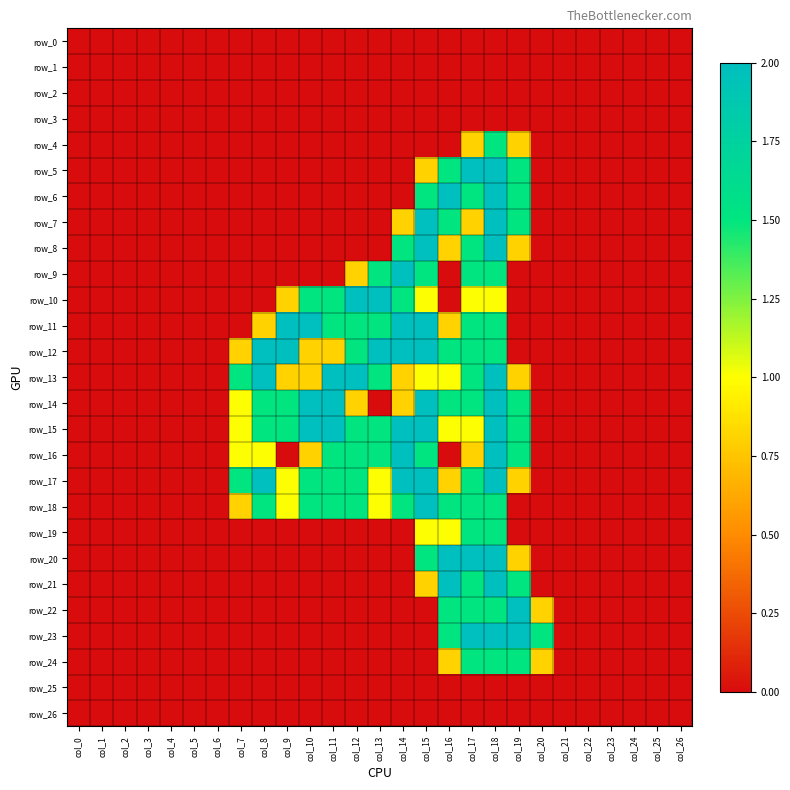

Reading right to left, extract all data points from this chart.

row_0: 0.0	0.0	0.0	0.0	0.0	0.0	0.0	0.0	0.0	0.0	0.0	0.0	0.0	0.0	0.0	0.0	0.0	0.0	0.0	0.0	0.0	0.0	0.0	0.0	0.0	0.0	0.0
row_1: 0.0	0.0	0.0	0.0	0.0	0.0	0.0	0.0	0.0	0.0	0.0	0.0	0.0	0.0	0.0	0.0	0.0	0.0	0.0	0.0	0.0	0.0	0.0	0.0	0.0	0.0	0.0
row_2: 0.0	0.0	0.0	0.0	0.0	0.0	0.0	0.0	0.0	0.0	0.0	0.0	0.0	0.0	0.0	0.0	0.0	0.0	0.0	0.0	0.0	0.0	0.0	0.0	0.0	0.0	0.0
row_3: 0.0	0.0	0.0	0.0	0.0	0.0	0.0	0.0	0.0	0.0	0.0	0.0	0.0	0.0	0.0	0.0	0.0	0.0	0.0	0.0	0.0	0.0	0.0	0.0	0.0	0.0	0.0
row_4: 0.0	0.0	0.0	0.0	0.0	0.0	0.0	0.8	1.5	0.8	0.0	0.0	0.0	0.0	0.0	0.0	0.0	0.0	0.0	0.0	0.0	0.0	0.0	0.0	0.0	0.0	0.0
row_5: 0.0	0.0	0.0	0.0	0.0	0.0	0.0	1.5	2.0	2.0	1.5	0.8	0.0	0.0	0.0	0.0	0.0	0.0	0.0	0.0	0.0	0.0	0.0	0.0	0.0	0.0	0.0
row_6: 0.0	0.0	0.0	0.0	0.0	0.0	0.0	1.5	2.0	1.5	2.0	1.5	0.0	0.0	0.0	0.0	0.0	0.0	0.0	0.0	0.0	0.0	0.0	0.0	0.0	0.0	0.0
row_7: 0.0	0.0	0.0	0.0	0.0	0.0	0.0	1.5	2.0	0.8	1.5	2.0	0.8	0.0	0.0	0.0	0.0	0.0	0.0	0.0	0.0	0.0	0.0	0.0	0.0	0.0	0.0
row_8: 0.0	0.0	0.0	0.0	0.0	0.0	0.0	0.8	2.0	1.5	0.8	2.0	1.5	0.0	0.0	0.0	0.0	0.0	0.0	0.0	0.0	0.0	0.0	0.0	0.0	0.0	0.0
row_9: 0.0	0.0	0.0	0.0	0.0	0.0	0.0	0.0	1.5	1.5	0.0	1.5	2.0	1.5	0.8	0.0	0.0	0.0	0.0	0.0	0.0	0.0	0.0	0.0	0.0	0.0	0.0
row_10: 0.0	0.0	0.0	0.0	0.0	0.0	0.0	0.0	1.0	1.0	0.0	1.0	1.5	2.0	2.0	1.5	1.5	0.8	0.0	0.0	0.0	0.0	0.0	0.0	0.0	0.0	0.0
row_11: 0.0	0.0	0.0	0.0	0.0	0.0	0.0	0.0	1.5	1.5	0.8	2.0	2.0	1.5	1.5	1.5	2.0	2.0	0.8	0.0	0.0	0.0	0.0	0.0	0.0	0.0	0.0
row_12: 0.0	0.0	0.0	0.0	0.0	0.0	0.0	0.0	1.5	1.5	1.5	2.0	2.0	2.0	1.5	0.8	0.8	2.0	2.0	0.8	0.0	0.0	0.0	0.0	0.0	0.0	0.0
row_13: 0.0	0.0	0.0	0.0	0.0	0.0	0.0	0.8	2.0	1.5	1.0	1.0	0.8	1.5	2.0	2.0	0.8	0.8	2.0	1.5	0.0	0.0	0.0	0.0	0.0	0.0	0.0
row_14: 0.0	0.0	0.0	0.0	0.0	0.0	0.0	1.5	2.0	1.5	1.5	2.0	0.8	0.0	0.8	2.0	2.0	1.5	1.5	1.0	0.0	0.0	0.0	0.0	0.0	0.0	0.0
row_15: 0.0	0.0	0.0	0.0	0.0	0.0	0.0	1.5	2.0	1.0	1.0	2.0	2.0	1.5	1.5	2.0	2.0	1.5	1.5	1.0	0.0	0.0	0.0	0.0	0.0	0.0	0.0
row_16: 0.0	0.0	0.0	0.0	0.0	0.0	0.0	1.5	2.0	0.8	0.0	1.5	2.0	1.5	1.5	1.5	0.8	0.0	1.0	1.0	0.0	0.0	0.0	0.0	0.0	0.0	0.0
row_17: 0.0	0.0	0.0	0.0	0.0	0.0	0.0	0.8	2.0	1.5	0.8	2.0	2.0	1.0	1.5	1.5	1.5	1.0	2.0	1.5	0.0	0.0	0.0	0.0	0.0	0.0	0.0
row_18: 0.0	0.0	0.0	0.0	0.0	0.0	0.0	0.0	1.5	1.5	1.5	2.0	1.5	1.0	1.5	1.5	1.5	1.0	1.5	0.8	0.0	0.0	0.0	0.0	0.0	0.0	0.0
row_19: 0.0	0.0	0.0	0.0	0.0	0.0	0.0	0.0	1.5	1.5	1.0	1.0	0.0	0.0	0.0	0.0	0.0	0.0	0.0	0.0	0.0	0.0	0.0	0.0	0.0	0.0	0.0
row_20: 0.0	0.0	0.0	0.0	0.0	0.0	0.0	0.8	2.0	2.0	2.0	1.5	0.0	0.0	0.0	0.0	0.0	0.0	0.0	0.0	0.0	0.0	0.0	0.0	0.0	0.0	0.0
row_21: 0.0	0.0	0.0	0.0	0.0	0.0	0.0	1.5	2.0	1.5	2.0	0.8	0.0	0.0	0.0	0.0	0.0	0.0	0.0	0.0	0.0	0.0	0.0	0.0	0.0	0.0	0.0
row_22: 0.0	0.0	0.0	0.0	0.0	0.0	0.8	2.0	1.5	1.5	1.5	0.0	0.0	0.0	0.0	0.0	0.0	0.0	0.0	0.0	0.0	0.0	0.0	0.0	0.0	0.0	0.0
row_23: 0.0	0.0	0.0	0.0	0.0	0.0	1.5	2.0	2.0	2.0	1.5	0.0	0.0	0.0	0.0	0.0	0.0	0.0	0.0	0.0	0.0	0.0	0.0	0.0	0.0	0.0	0.0
row_24: 0.0	0.0	0.0	0.0	0.0	0.0	0.8	1.5	1.5	1.5	0.8	0.0	0.0	0.0	0.0	0.0	0.0	0.0	0.0	0.0	0.0	0.0	0.0	0.0	0.0	0.0	0.0
row_25: 0.0	0.0	0.0	0.0	0.0	0.0	0.0	0.0	0.0	0.0	0.0	0.0	0.0	0.0	0.0	0.0	0.0	0.0	0.0	0.0	0.0	0.0	0.0	0.0	0.0	0.0	0.0
row_26: 0.0	0.0	0.0	0.0	0.0	0.0	0.0	0.0	0.0	0.0	0.0	0.0	0.0	0.0	0.0	0.0	0.0	0.0	0.0	0.0	0.0	0.0	0.0	0.0	0.0	0.0	0.0